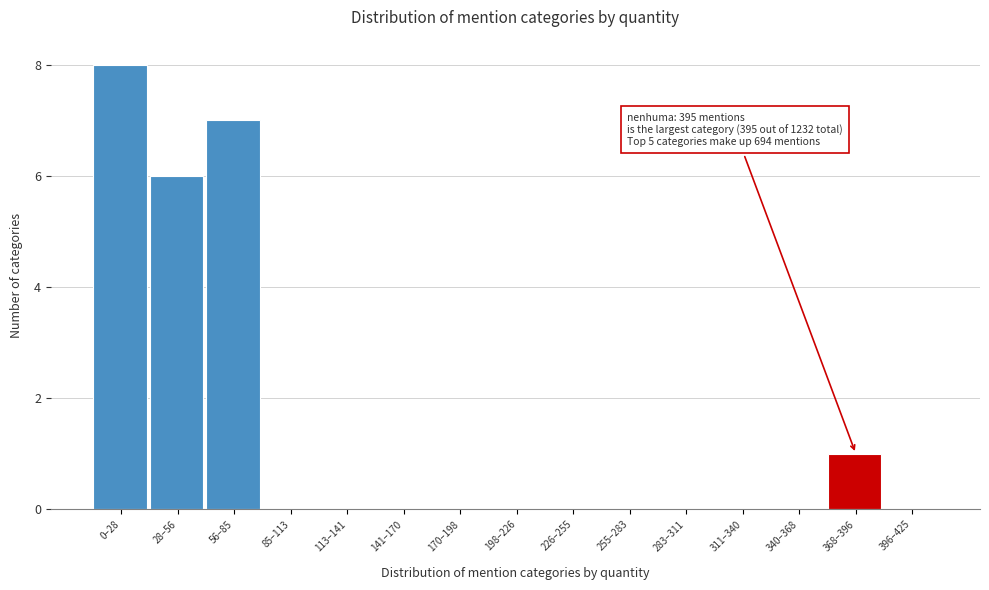

Reading left to right, what are all the values shown in this chart?

0–28=8	28–56=6	56–85=7	85–113=0	113–141=0	141–170=0	170–198=0	198–226=0	226–255=0	255–283=0	283–311=0	311–340=0	340–368=0	368–396=1	396–425=0